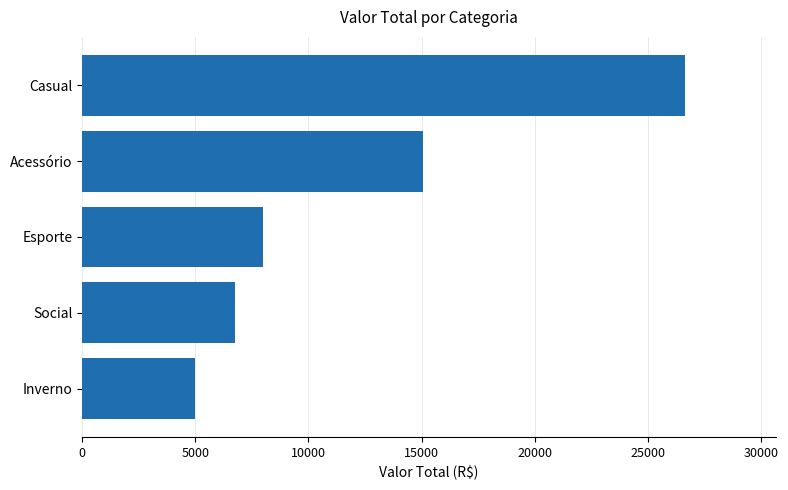

How many values are below 8000?

2